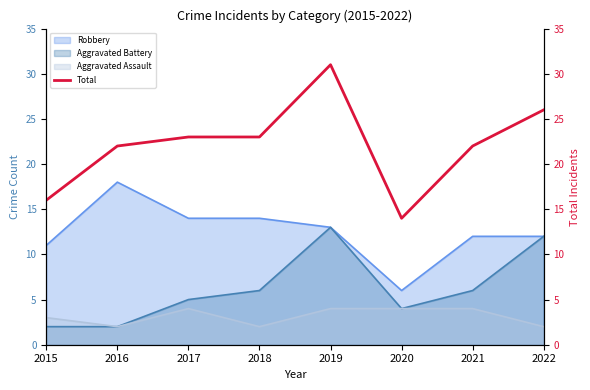

How many interior local valleys (lower than both neighbors) does the data have?

1